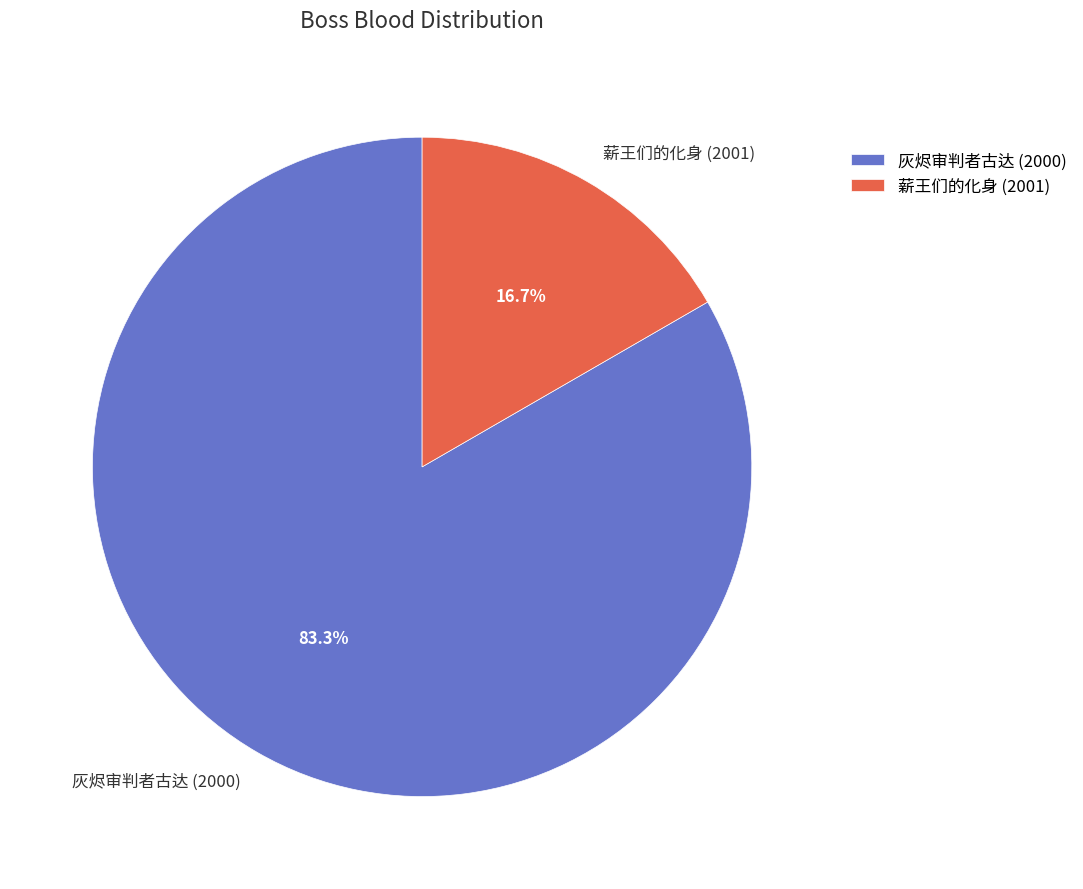

Which category has the biggest portion of the pie?

灰烬审判者古达 (2000)